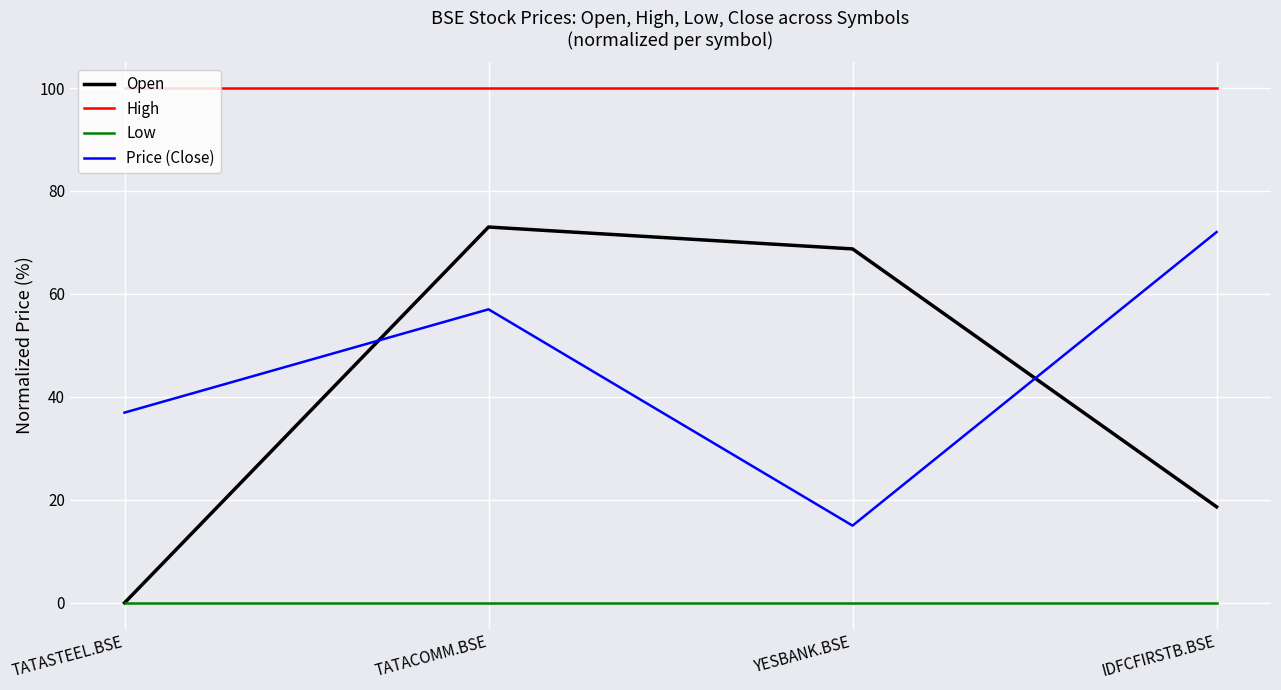

Does the chart display data point markers on the line(s)?

No